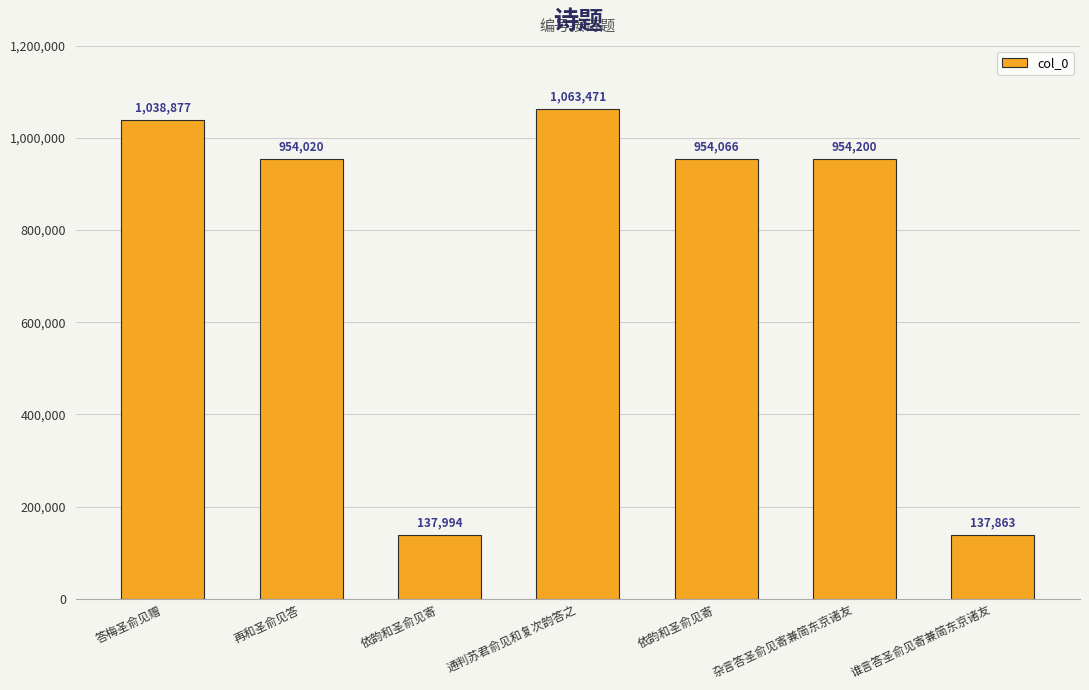

At which category does the chart reach its minimum across all series?

谁言答圣俞见寄兼简东京诸友